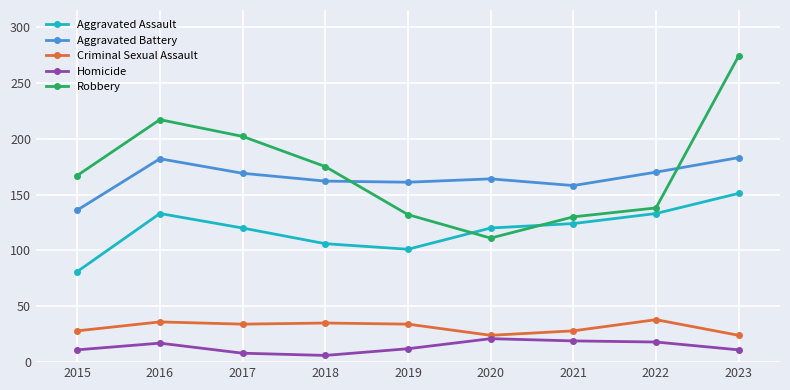

What is the highest value of the Robbery series?

274